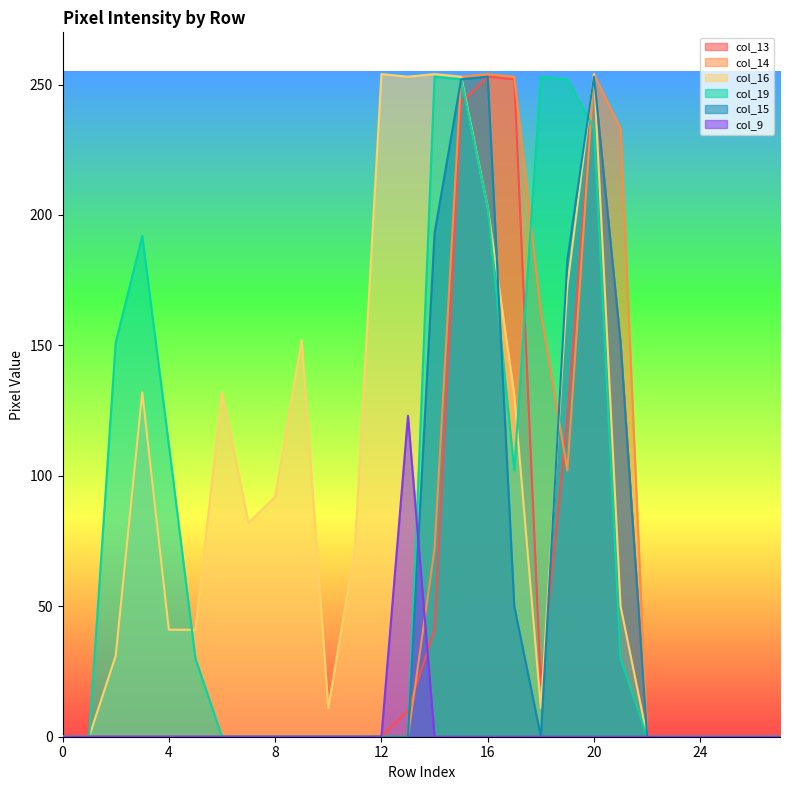

Is it true that col_9 equals 0 at 8?

True